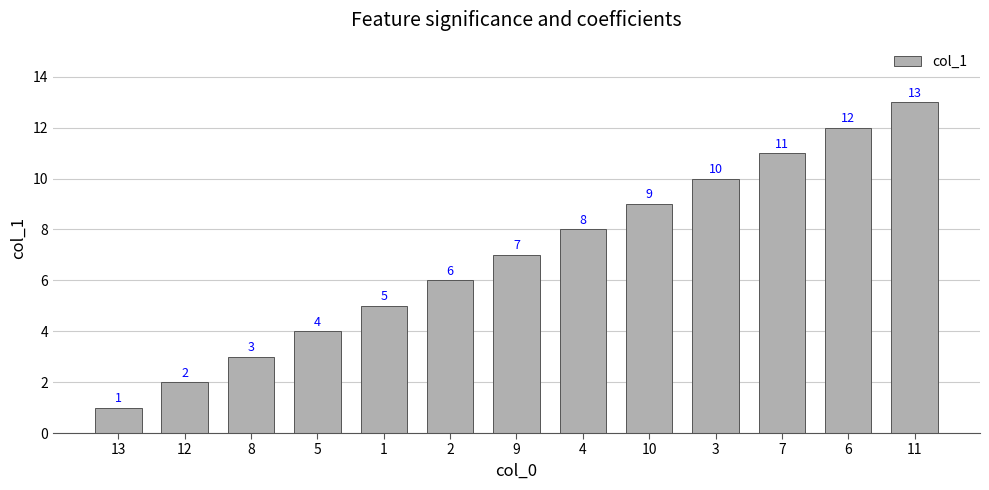

Is it true that the value at 9 is 7?

True